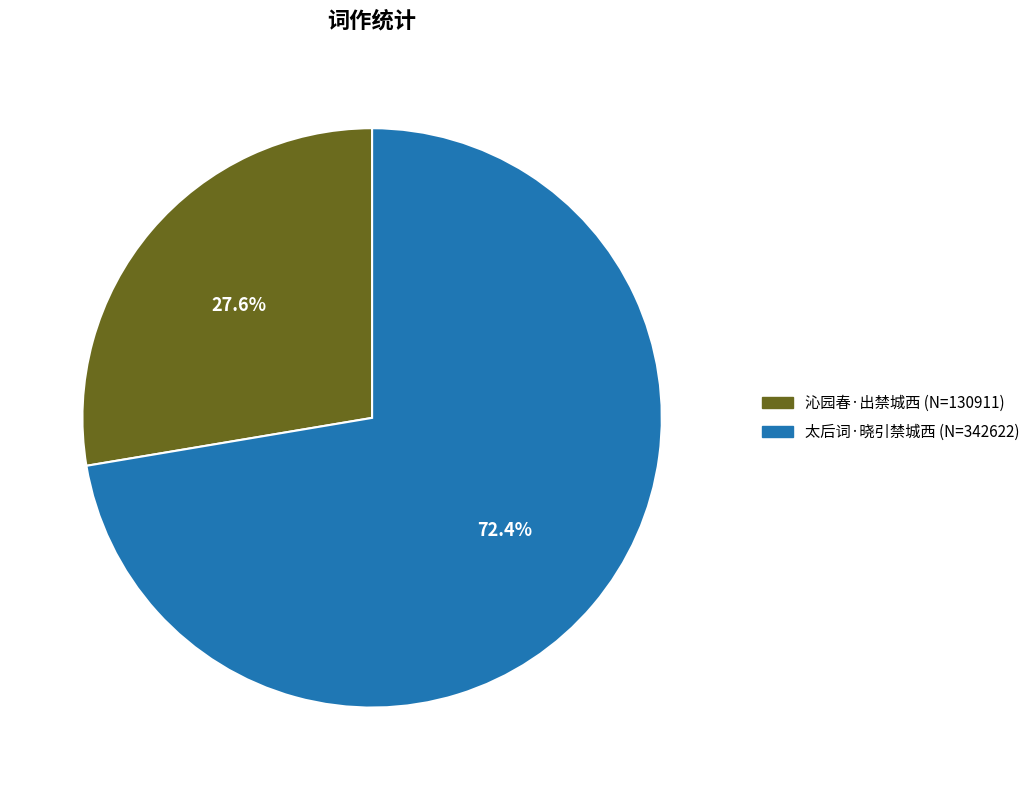

Combined, what portion of the pie is 太后词·晓引禁城西 and 沁园春·出禁城西?

100.0%